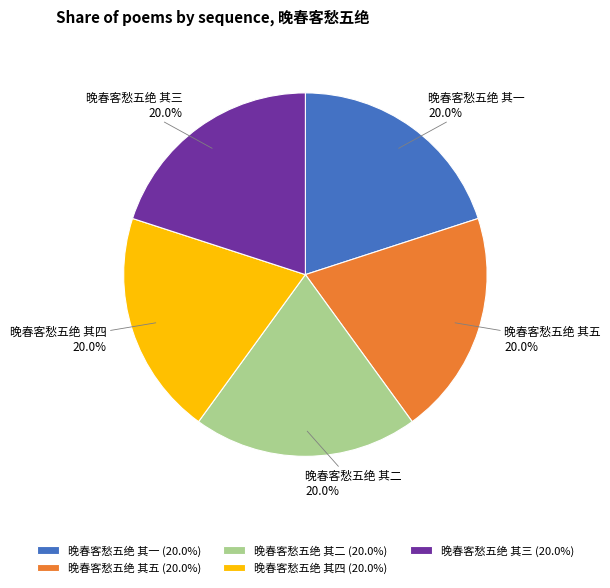

Approximately how many times larger is the value at 晚春客愁五绝 其二 compared to 晚春客愁五绝 其三?

1.0